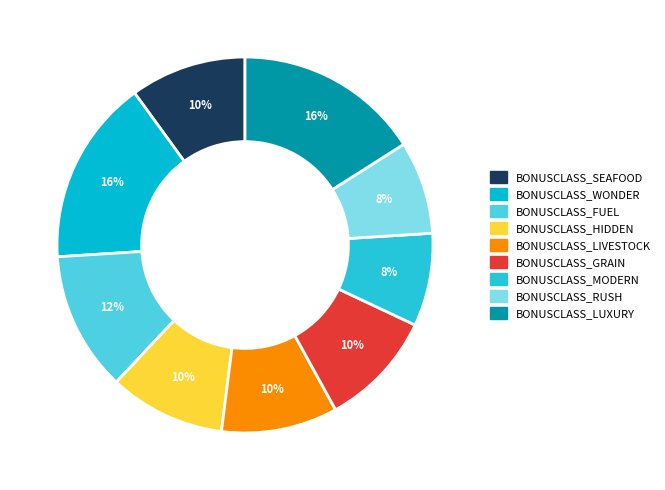

Count the number of slices in the pie.

9